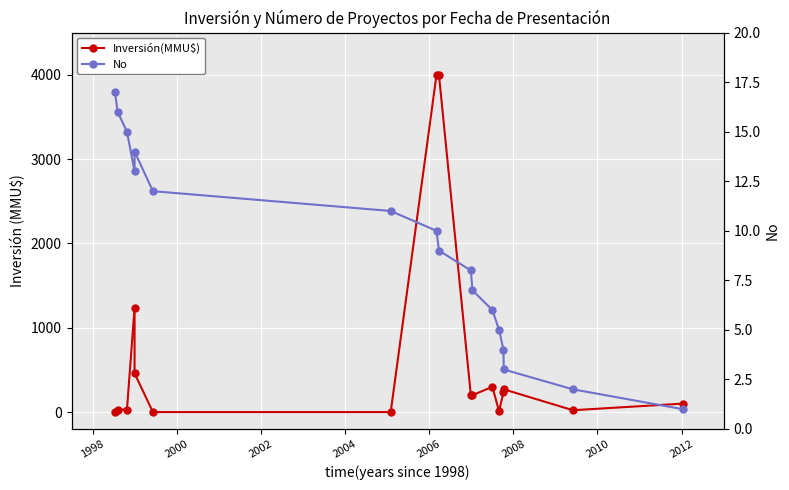

What is the difference between the Inversión(MMU$) values at 1998 and 2004?

1240